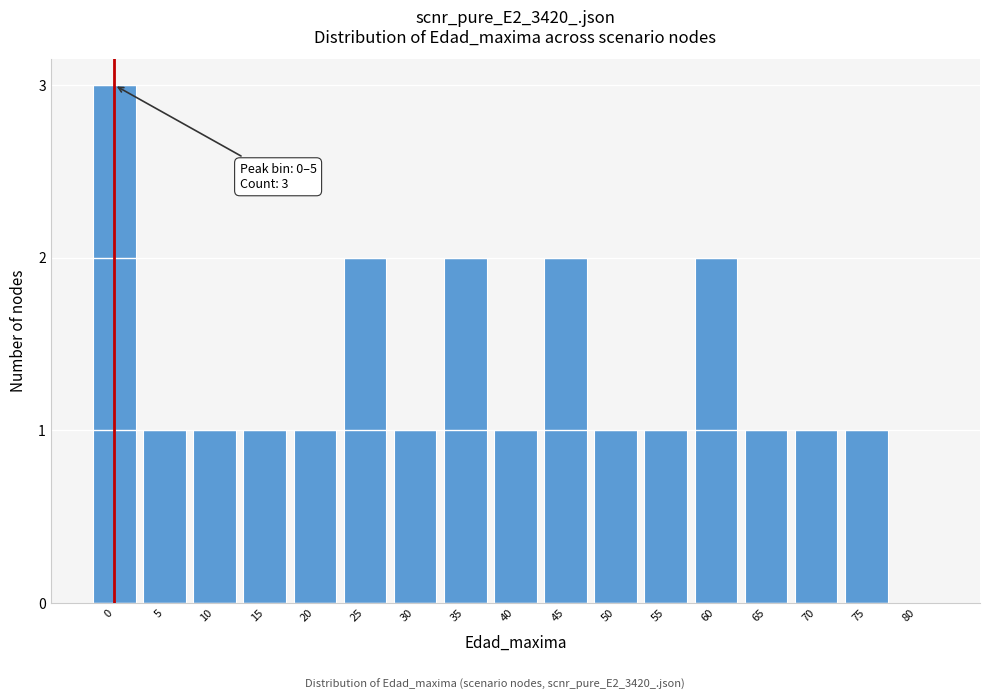

Reading right to left, what are all the values shown in this chart?

80=0	75=1	70=1	65=1	60=2	55=1	50=1	45=2	40=1	35=2	30=1	25=2	20=1	15=1	10=1	5=1	0=3